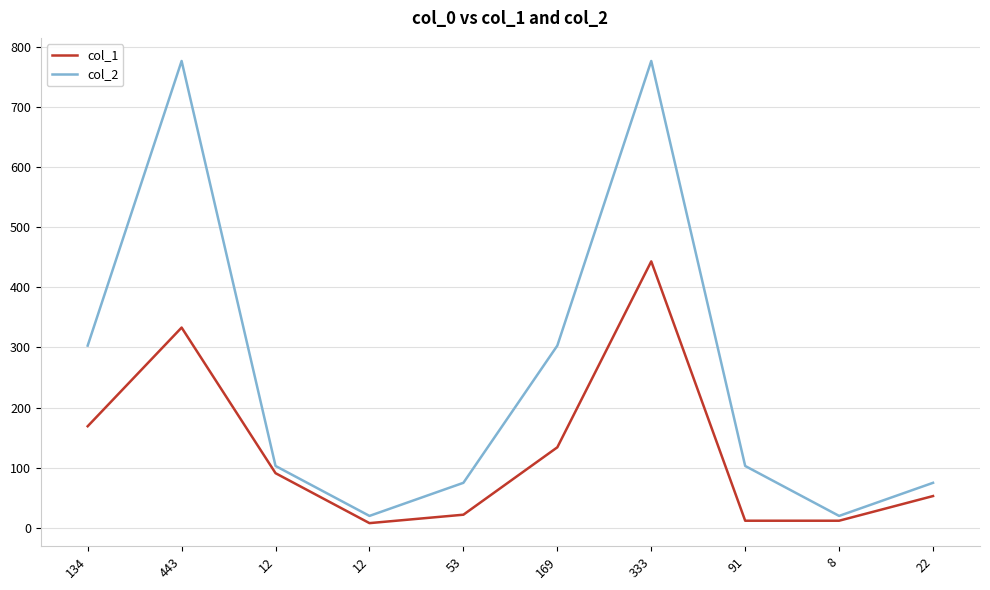

At which label does col_1 first exceed 91?

134